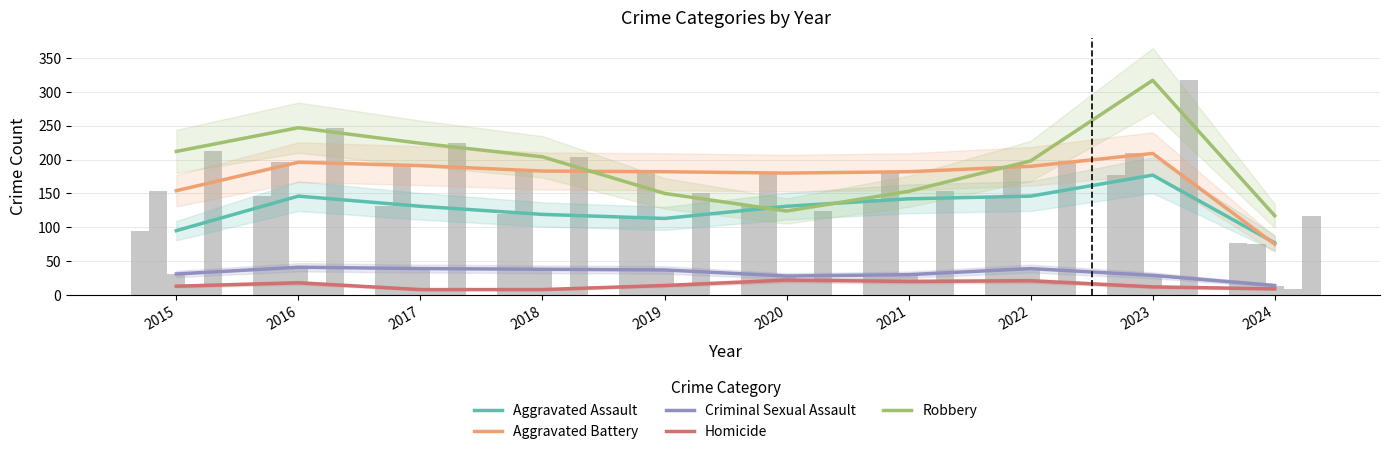

What is the difference between the Robbery values at 2016 and 2020?

123